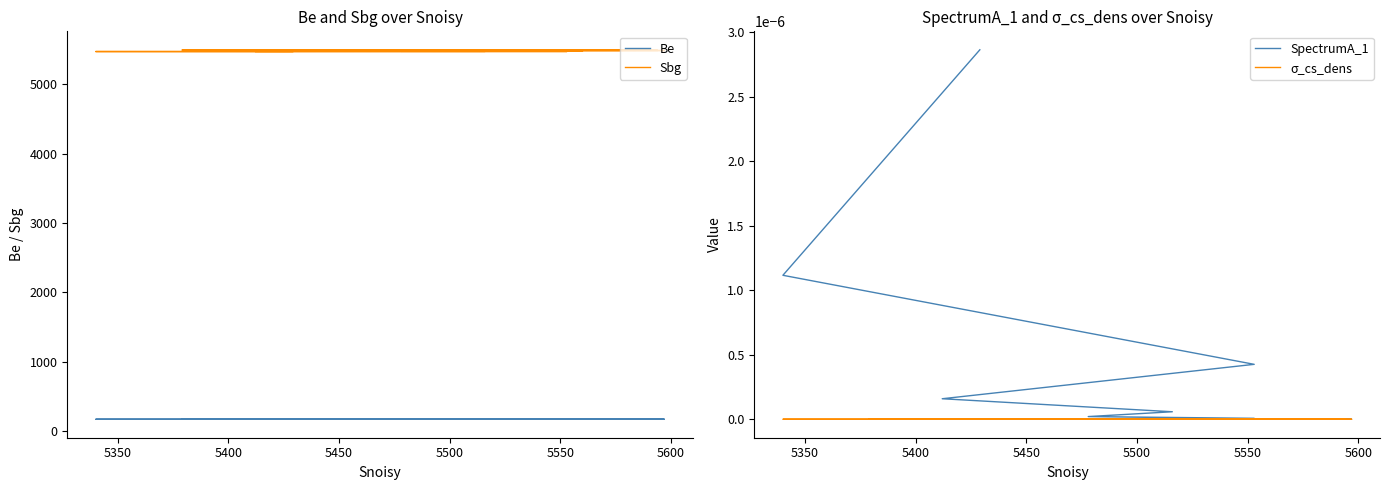

What are all the series names shown in the legend?

Be, Sbg, SpectrumA_1, σ_cs_dens